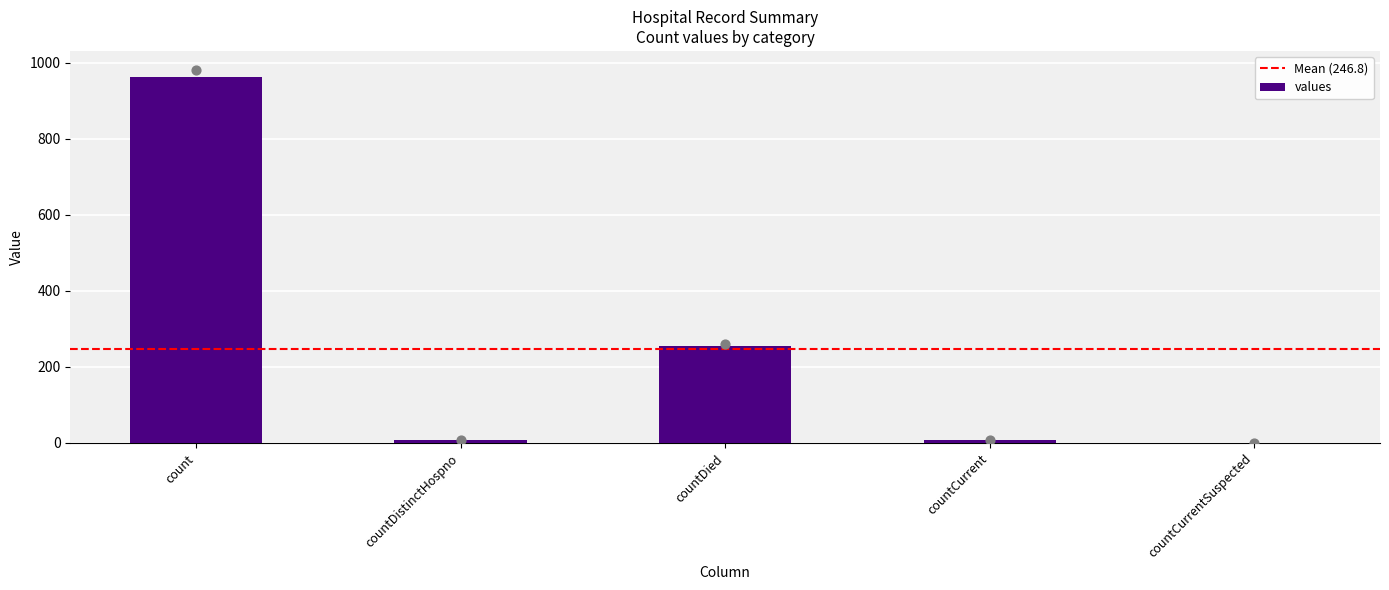

Between countDied and countDistinctHospno, which is larger?

countDied